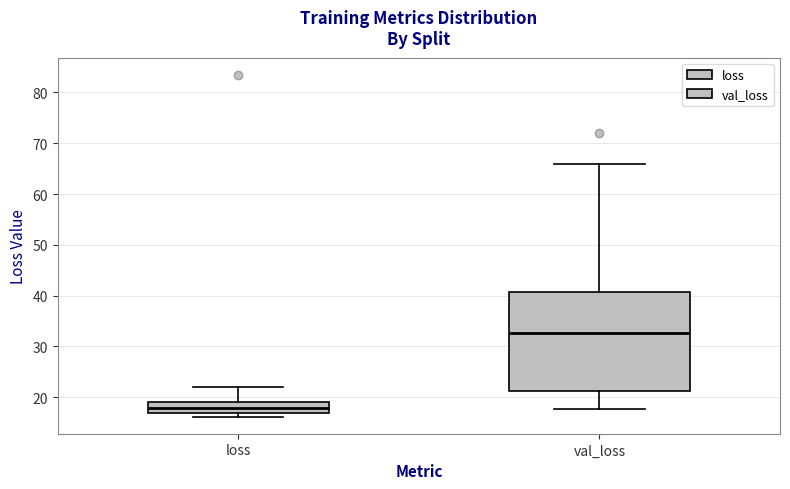

Which box is the tallest, from its lower edge to its upper edge?

val_loss